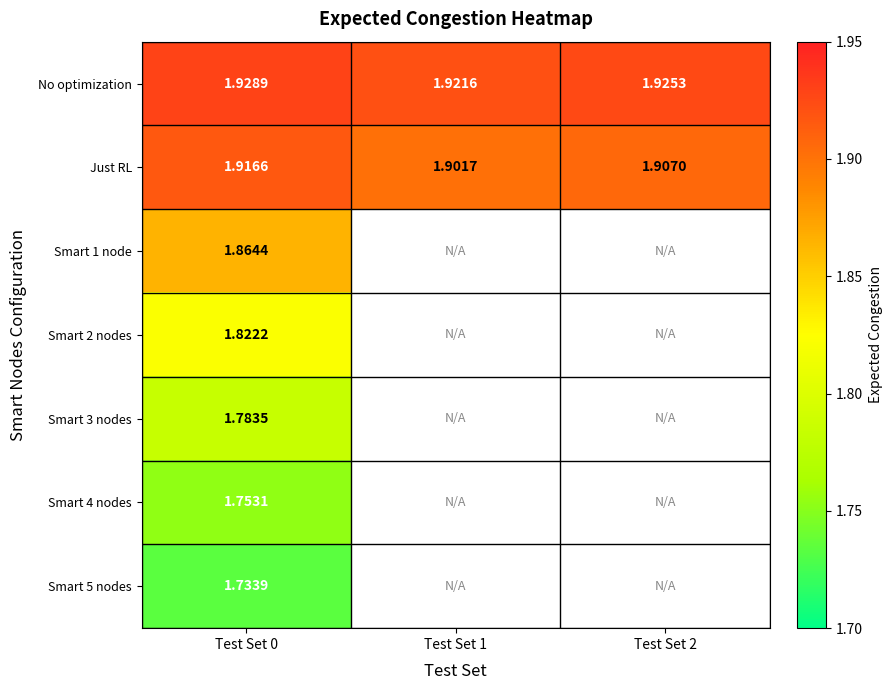

At which category is the sum across all series the highest?

Test Set 0